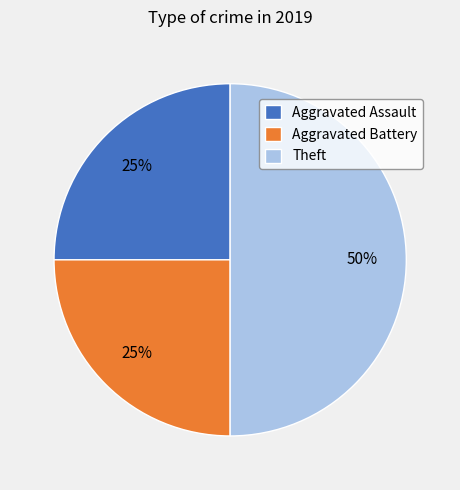

To the nearest percent, what is the difference between the Theft and Aggravated Assault slice percentages?

25%